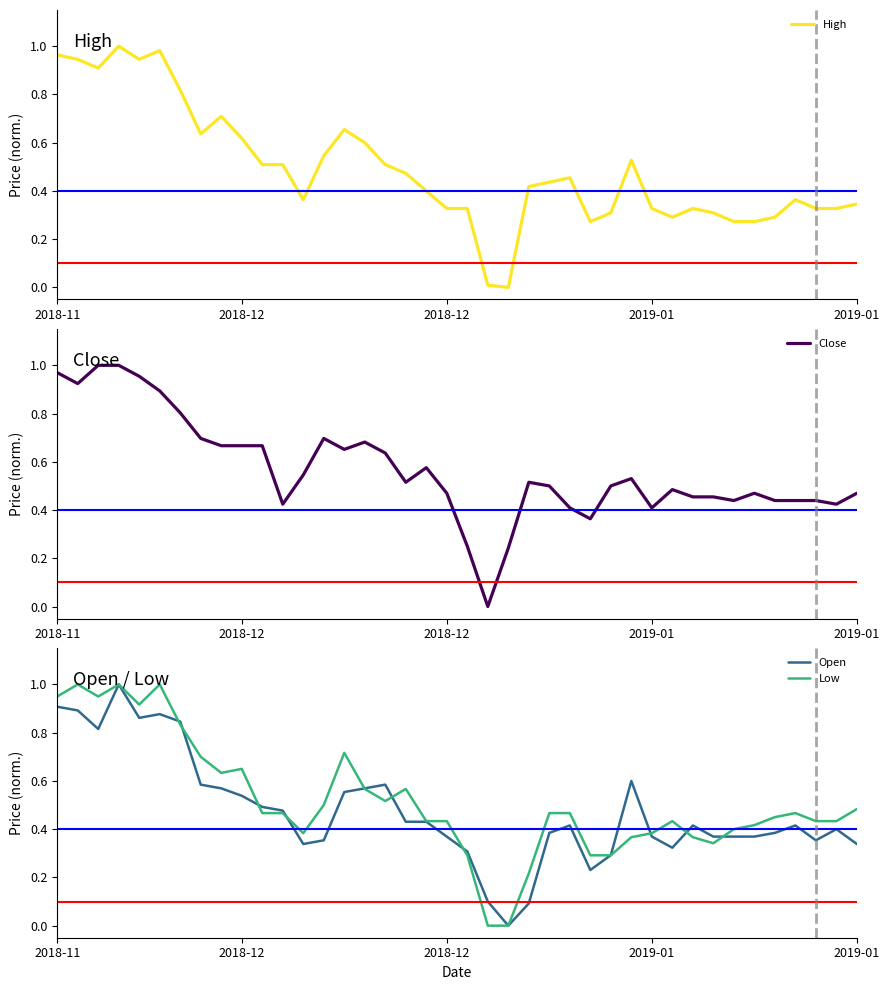

Reading left to right, list all the values displayed in this chart.

High: 1.0	0.9	0.9	1.0	0.9	1.0	0.8	0.6	0.7	0.6	0.5	0.5	0.4	0.5	0.7	0.6	0.5	0.5	0.4	0.3	0.3	0.0	0.0	0.4	0.4	0.5	0.3	0.3	0.5	0.3	0.3	0.3	0.3	0.3	0.3	0.3	0.4	0.3	0.3	0.3
Close: 1.0	0.9	1.0	1.0	1.0	0.9	0.8	0.7	0.7	0.7	0.7	0.4	0.5	0.7	0.7	0.7	0.6	0.5	0.6	0.5	0.2	0.0	0.2	0.5	0.5	0.4	0.4	0.5	0.5	0.4	0.5	0.5	0.5	0.4	0.5	0.4	0.4	0.4	0.4	0.5
Open: 0.9	0.9	0.8	1.0	0.9	0.9	0.8	0.6	0.6	0.5	0.5	0.5	0.3	0.4	0.6	0.6	0.6	0.4	0.4	0.4	0.3	0.1	0.0	0.1	0.4	0.4	0.2	0.3	0.6	0.4	0.3	0.4	0.4	0.4	0.4	0.4	0.4	0.4	0.4	0.3
Low: 0.9	1.0	0.9	1.0	0.9	1.0	0.8	0.7	0.6	0.7	0.5	0.5	0.4	0.5	0.7	0.6	0.5	0.6	0.4	0.4	0.3	0.0	0.0	0.2	0.5	0.5	0.3	0.3	0.4	0.4	0.4	0.4	0.3	0.4	0.4	0.5	0.5	0.4	0.4	0.5